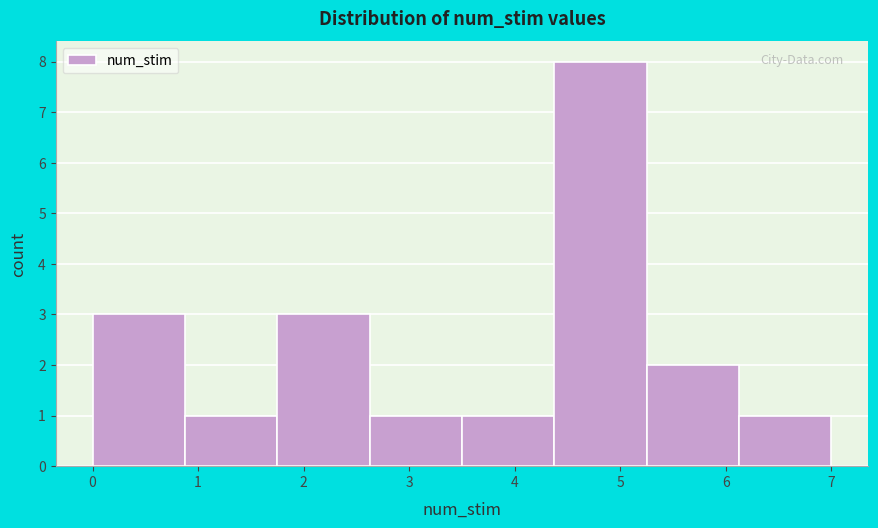

Which range on the x-axis has the tallest bar?

4.4 to 5.3